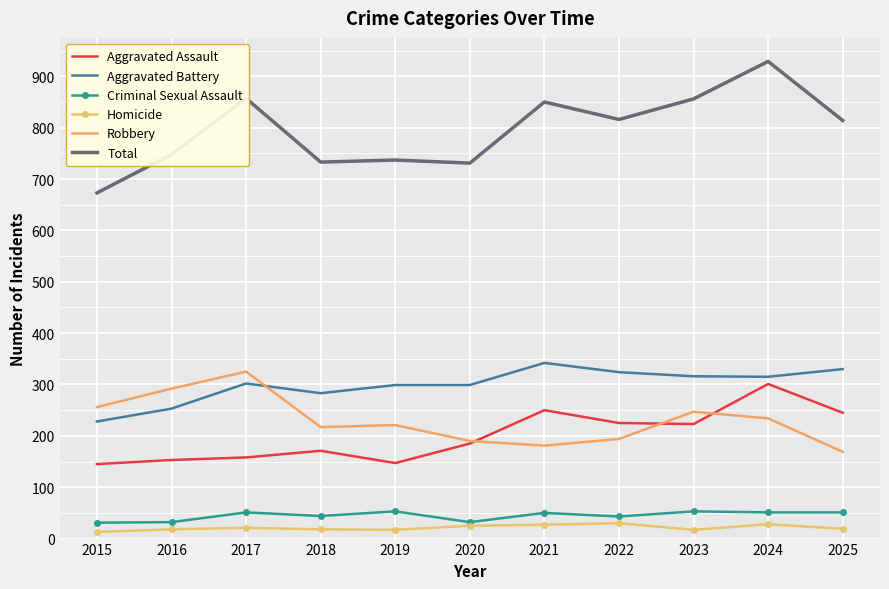

What is the greatest value displayed?

929